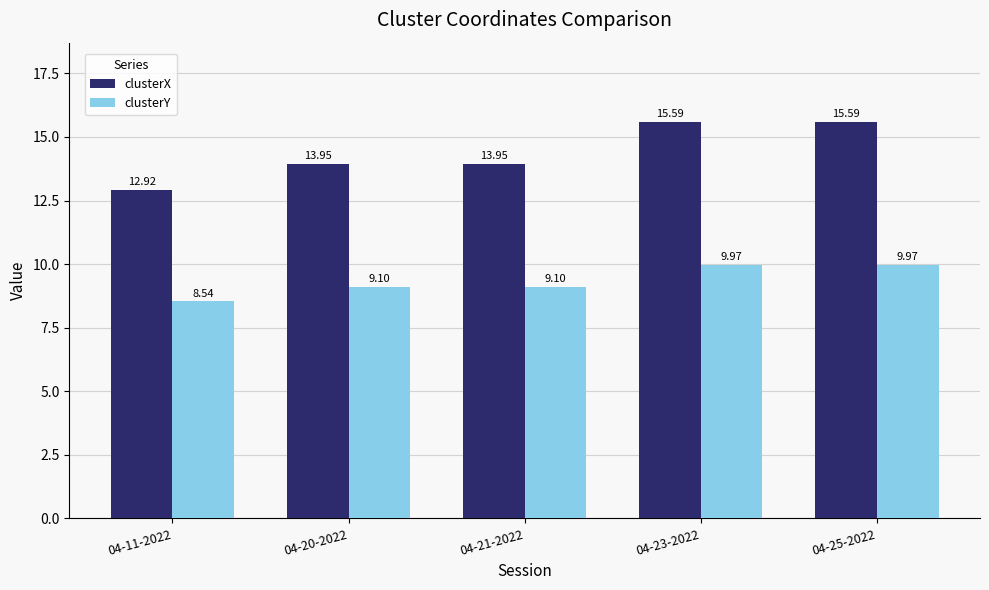

Does the chart contain stacked bars?

No